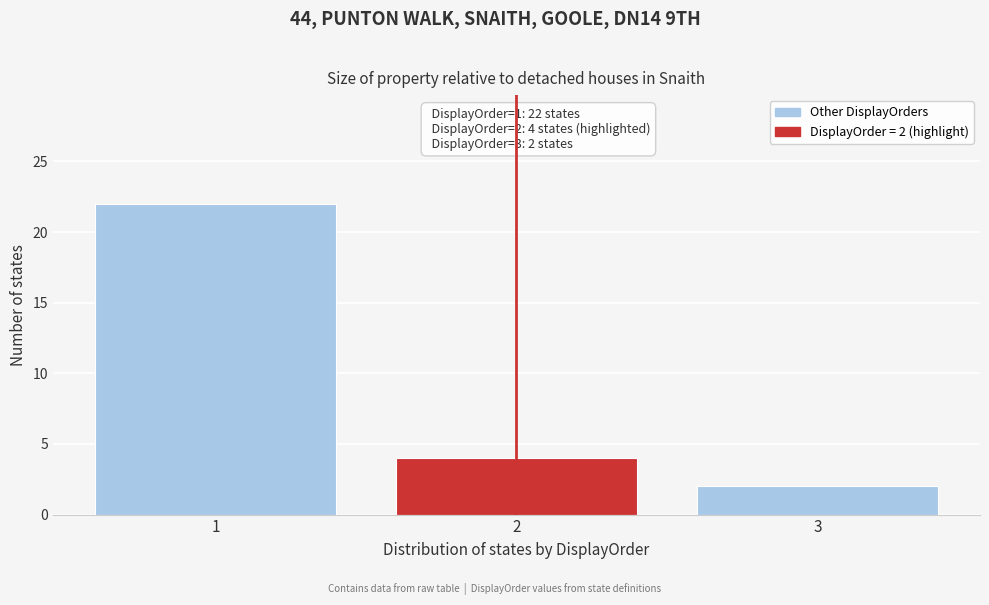

Over which range of the x-axis is the bar tallest?

0.5 to 1.5